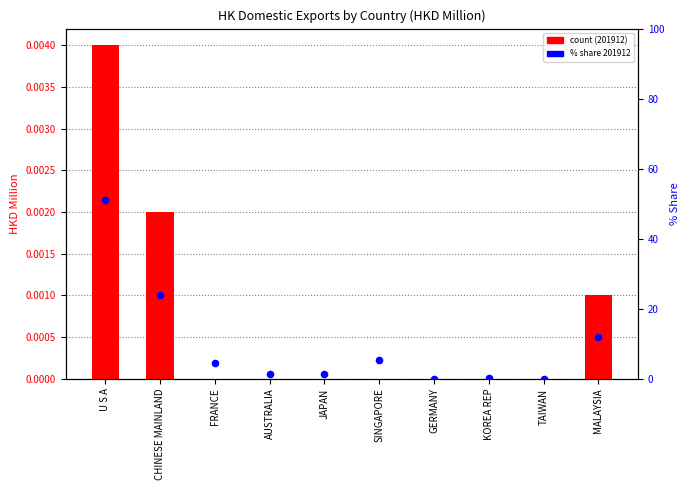

Which series reaches the minimum Y coordinate?

count (201912)